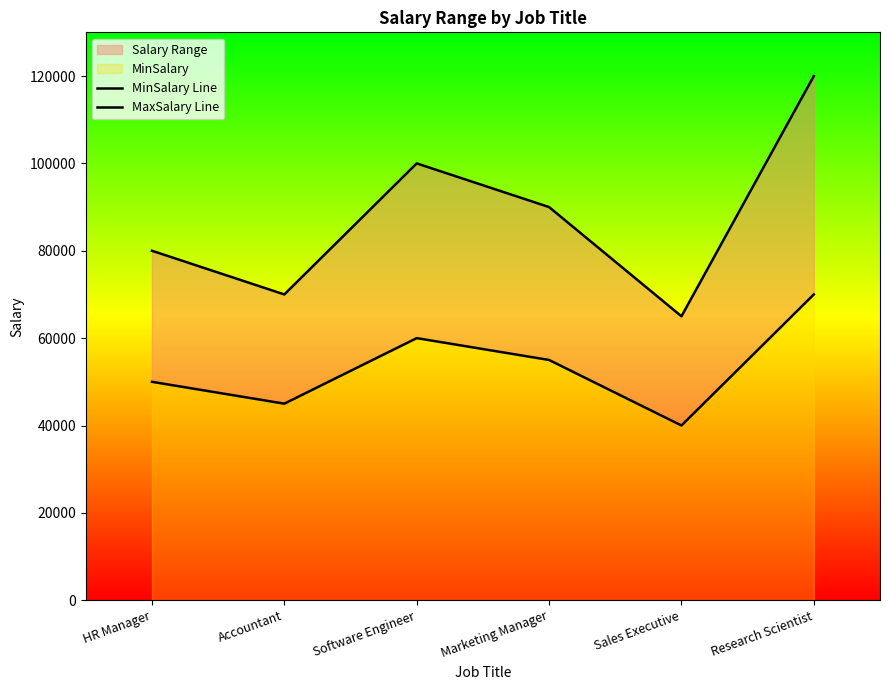

Which series has the largest range (max minus min)?

MaxSalary Line